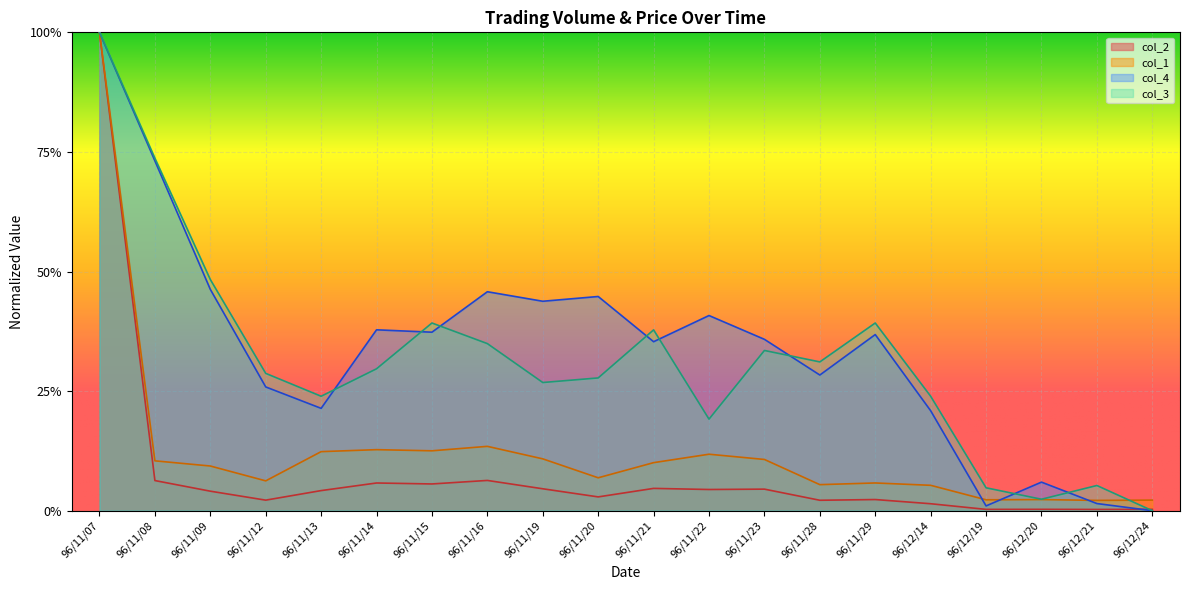

List the series in order of their peak value, lowest first.

col_4, col_3, col_2, col_1